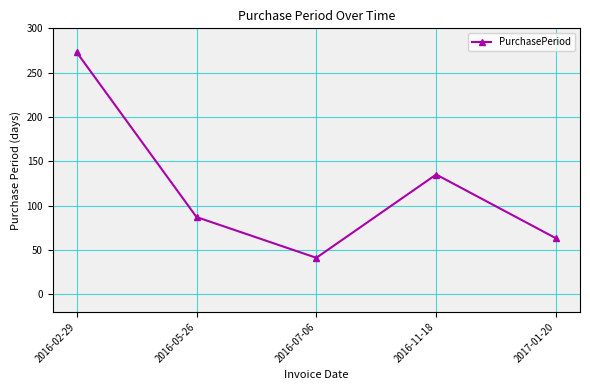

What is the difference between the second highest and second lowest values?

72